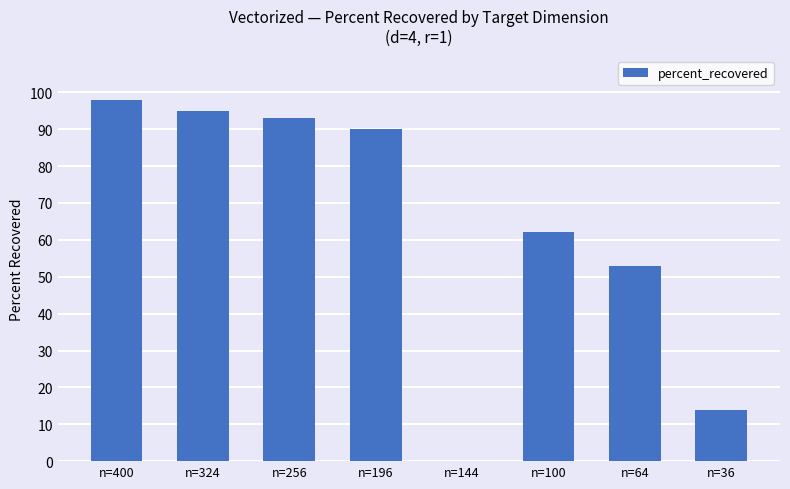

Which category has the highest value across all series?

n=400